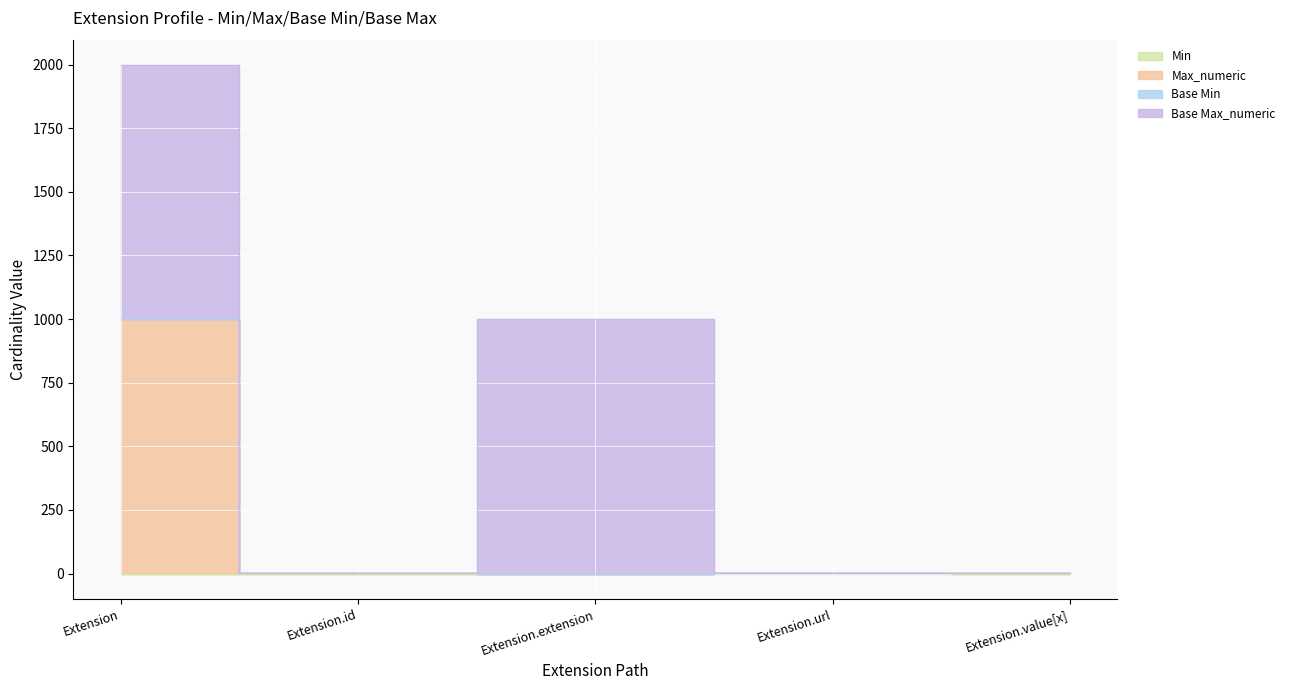

Which label corresponds to the largest value in the chart?

Extension